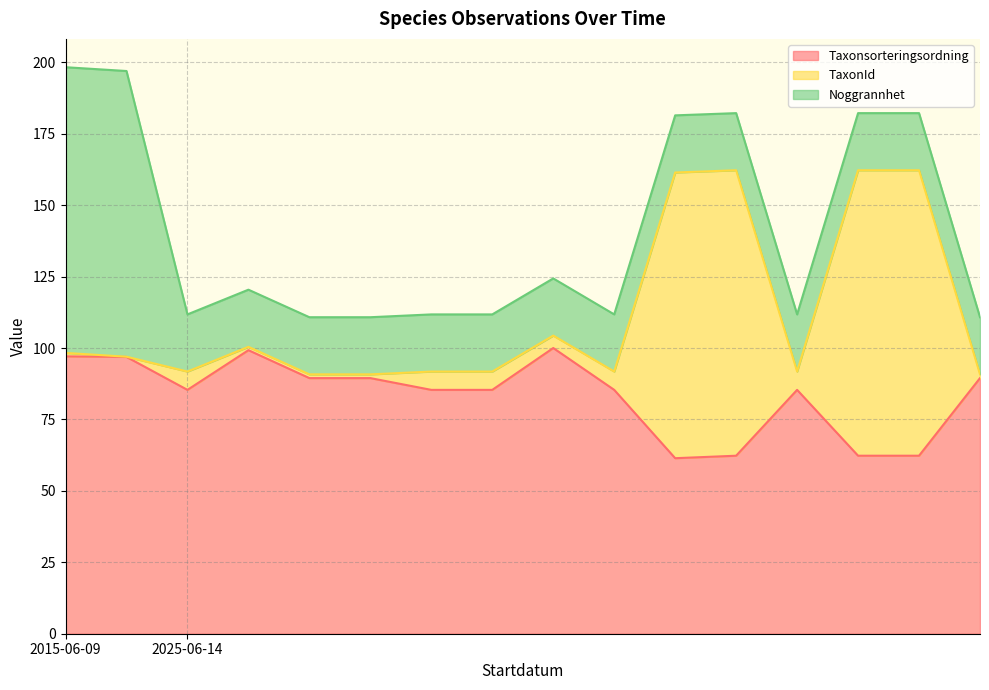

How many data points does each series have?

16